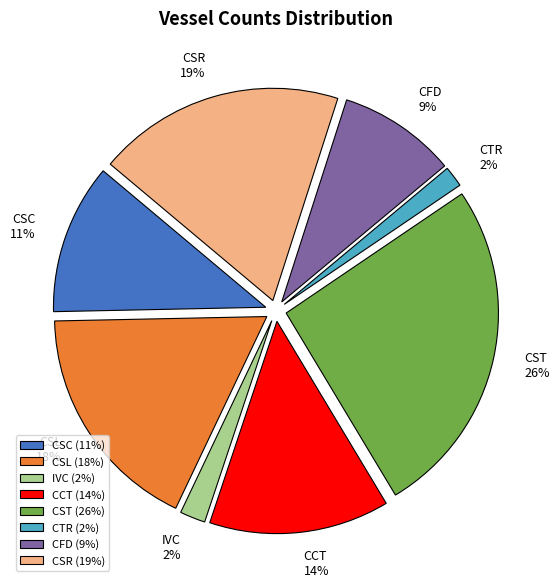

Between CFD and CCT, which is larger?

CCT